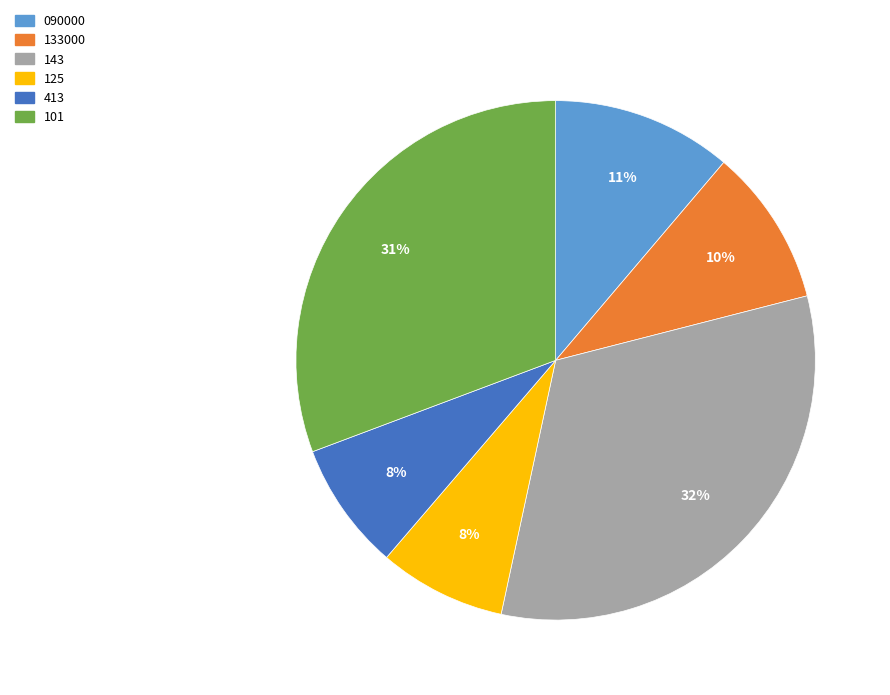

Is there any slice that represents more than half of the pie?

No